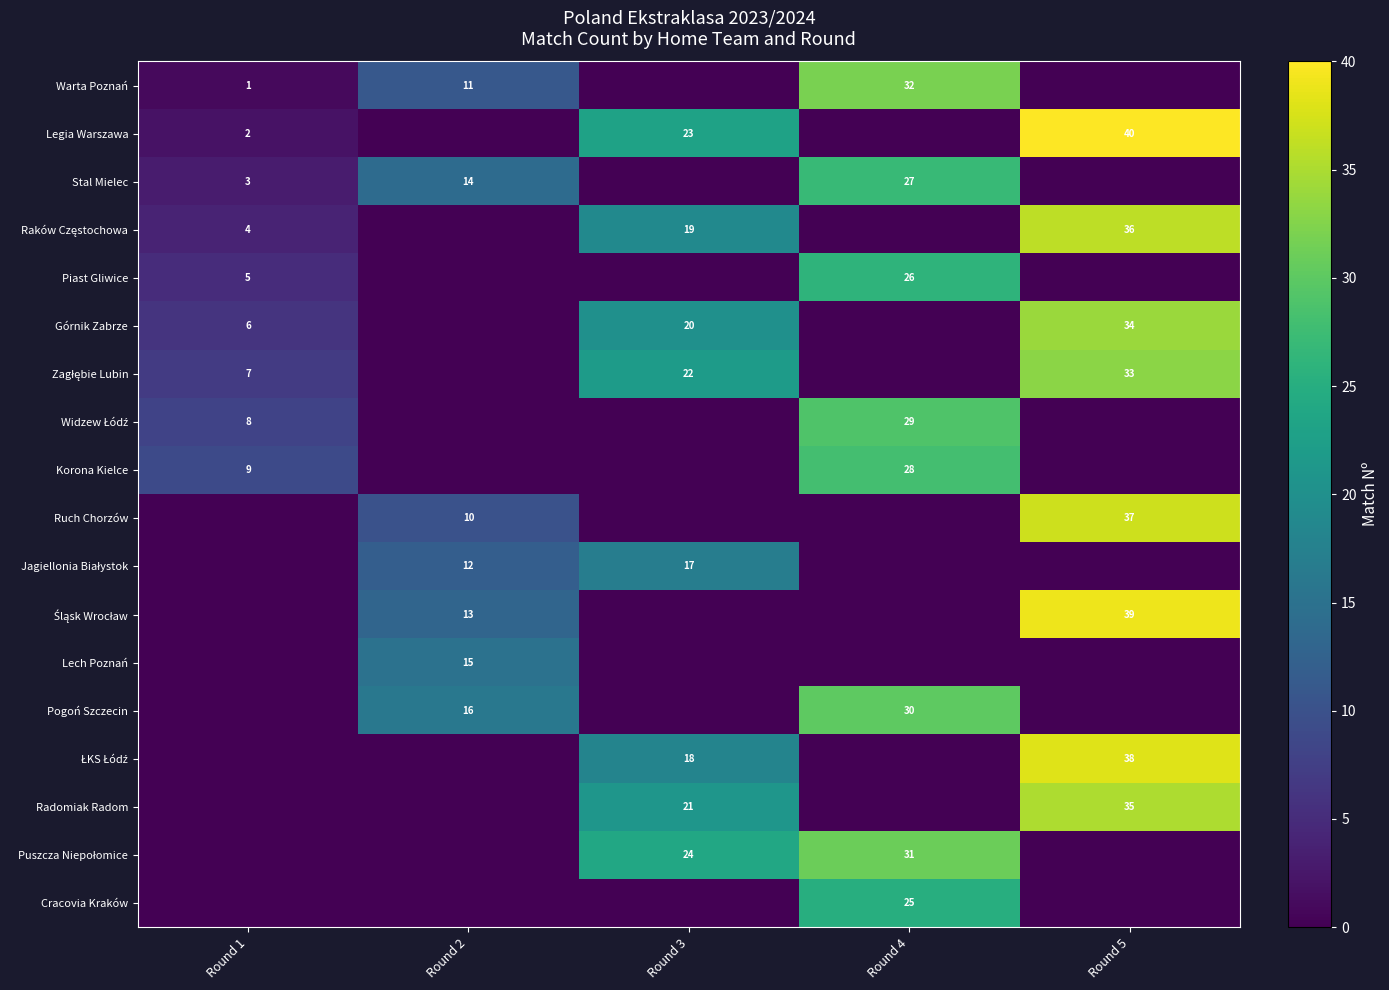

Rank the series at Round 1 from lowest to highest value.

row_9, row_10, row_11, row_12, row_13, row_14, row_15, row_16, row_17, row_0, row_1, row_2, row_3, row_4, row_5, row_6, row_7, row_8